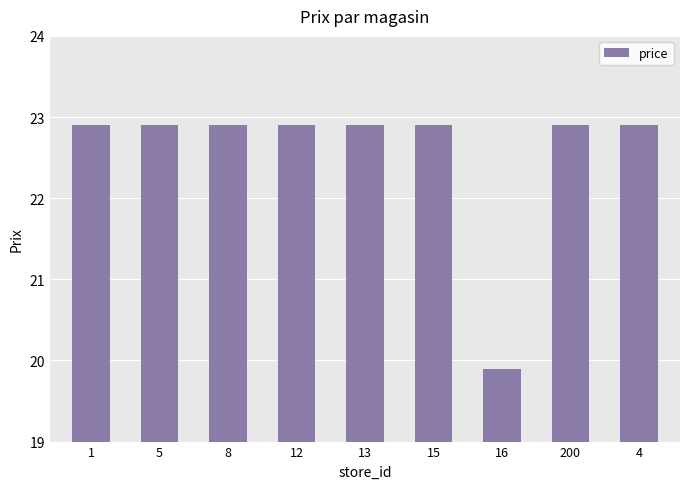

What is the minimum value shown in the chart?

19.9